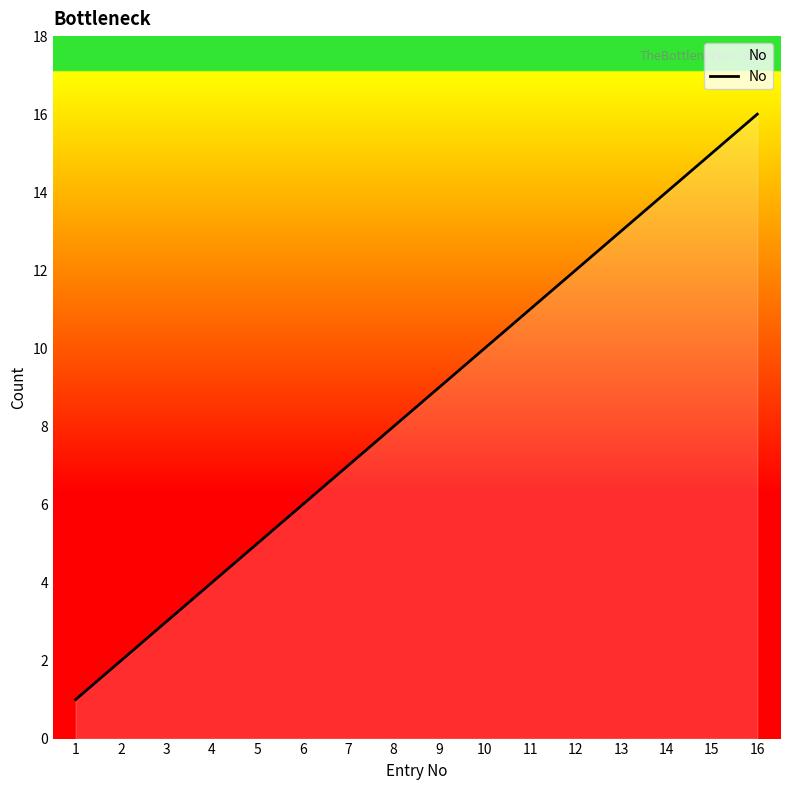

What is the difference between the second highest and second lowest values?

13